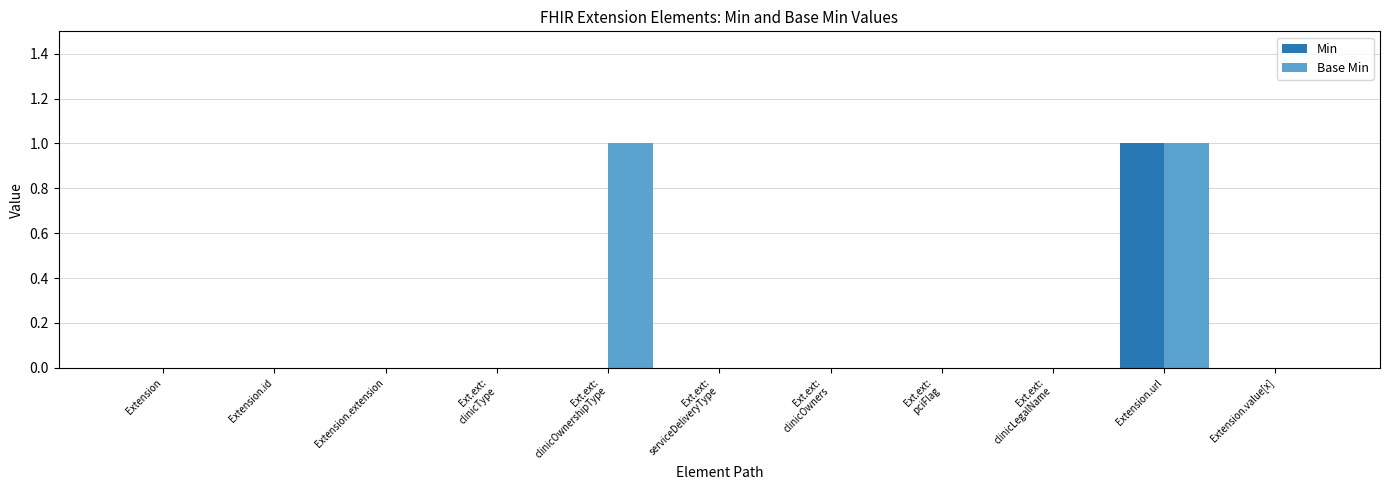

Are the bars grouped side by side (vs. stacked)?

Yes